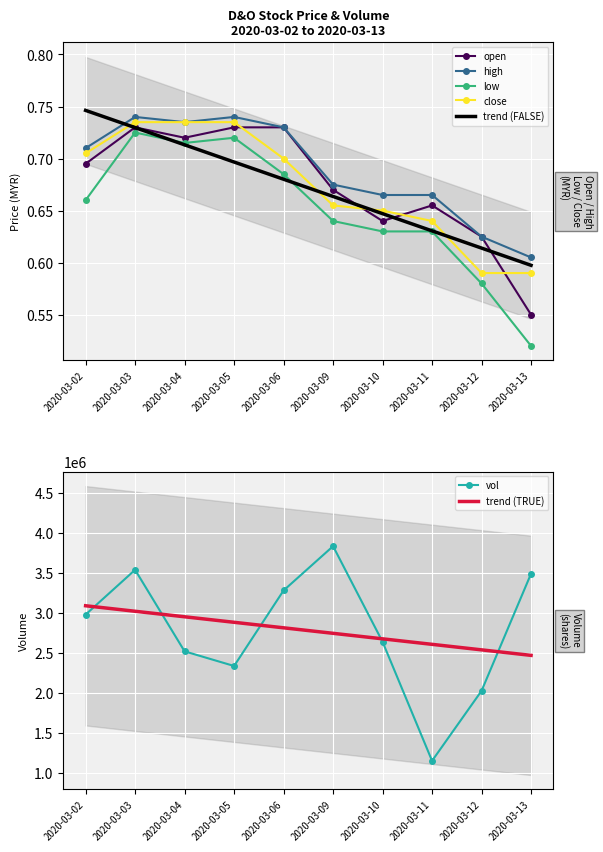

Which series has the widest spread of values?

vol